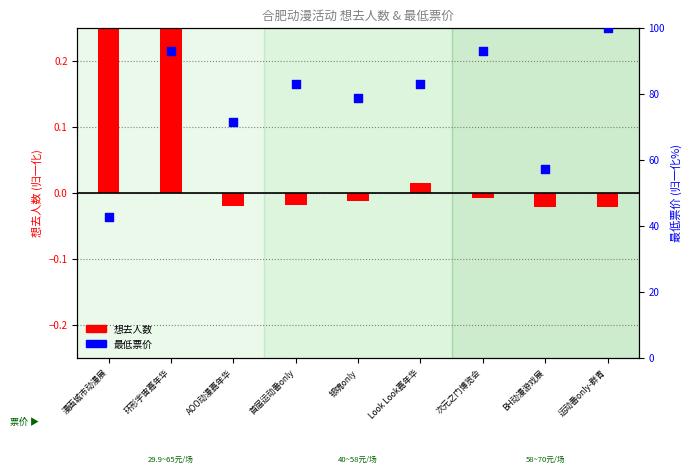

Is the value of 最低票价 (归一化) at 首届运动番only greater than the value of 想去人数 (归一化) at 环形宇宙嘉年华?

Yes